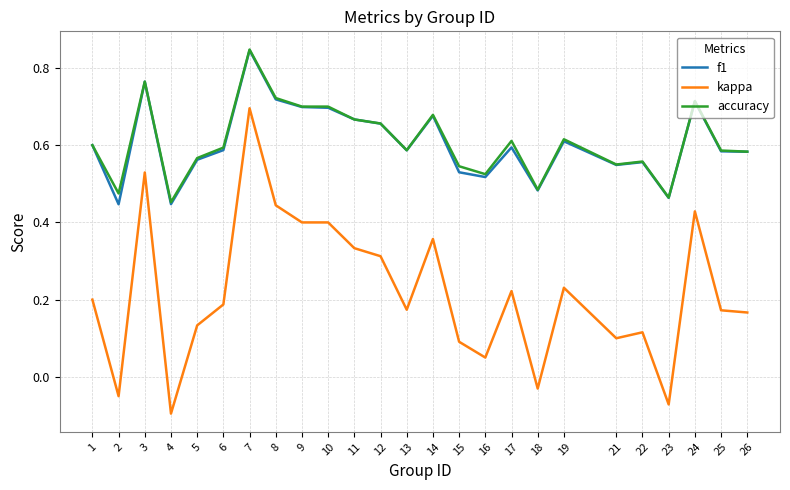

What are all the series names shown in the legend?

f1, kappa, accuracy